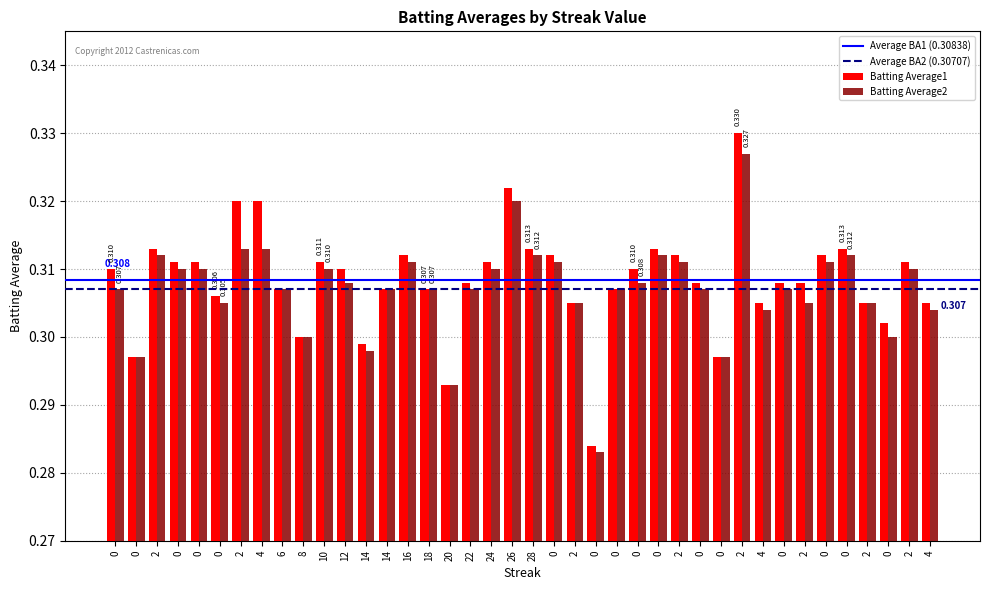

How many bars are there in each group?

2